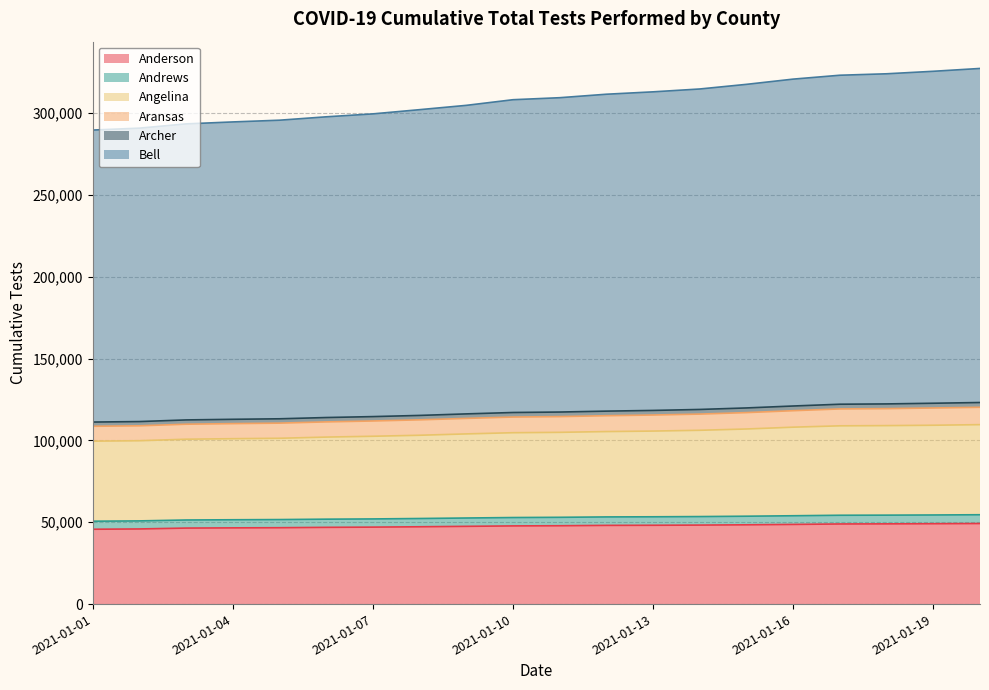

True or false: Anderson and Bell intersect in this chart.

False